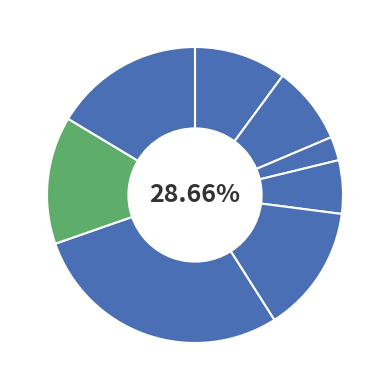

Is it true that B51 is 24% of the pie?

False